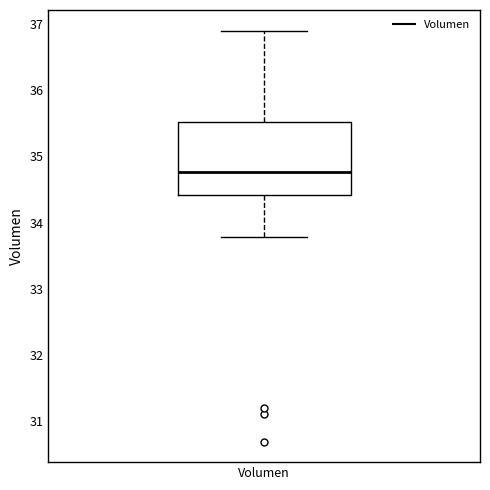

Read this box plot against the y-axis: the position of the median line, the range covered by the box, and the ends of both whiskers. The values are not printed on the chart, so give them approximately, as read against the axis.

median 34.8, box 34.4 to 35.5, whiskers 33.8 to 36.9